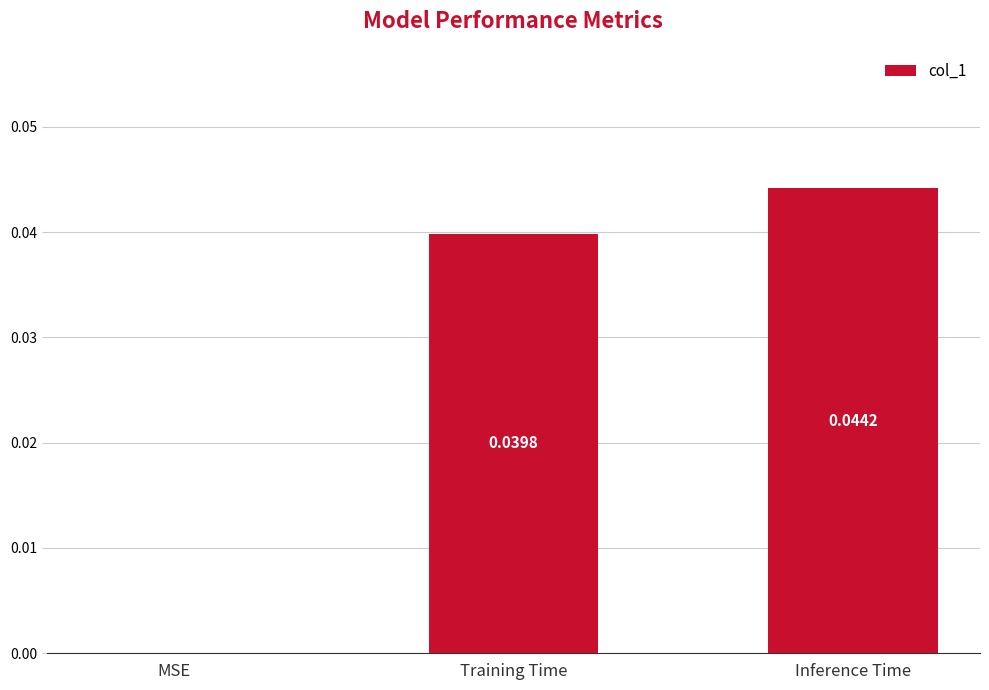

Count the number of values greater than 0.

2